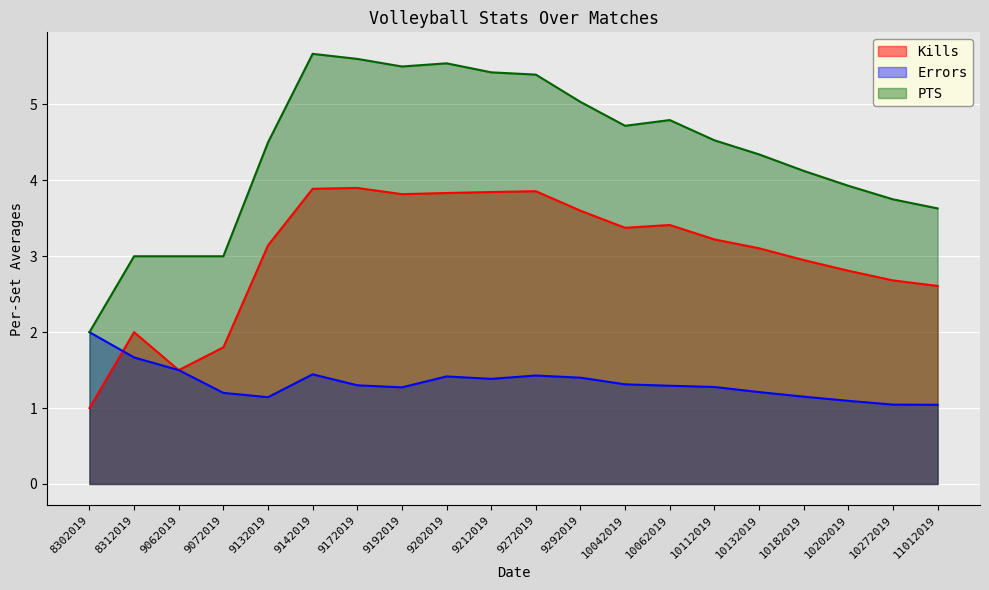

Where does the PTS series first go above 4?

9132019